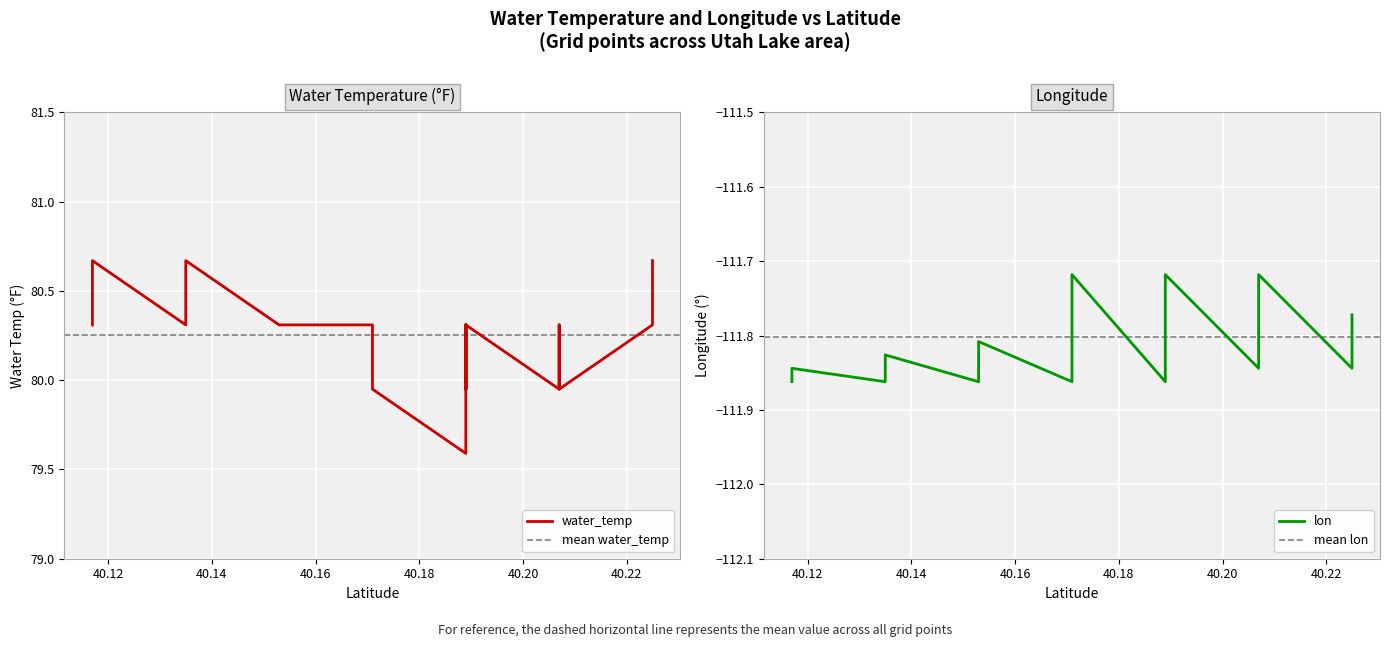

At which category does the chart reach its peak across all series?

40.1169684